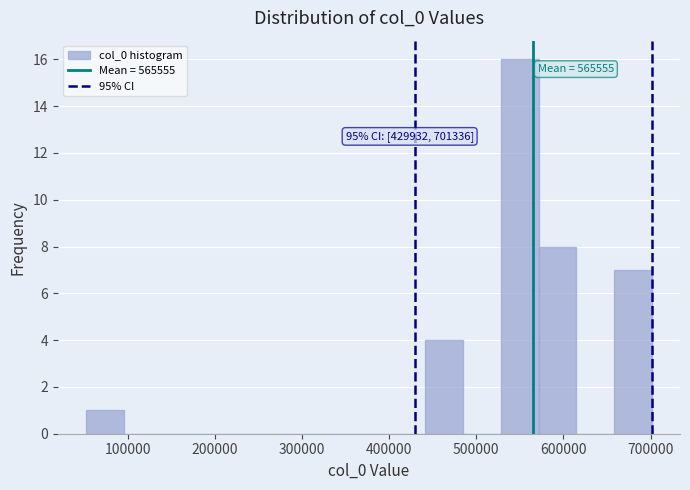

Which range on the x-axis has the tallest bar?

530000 to 570000